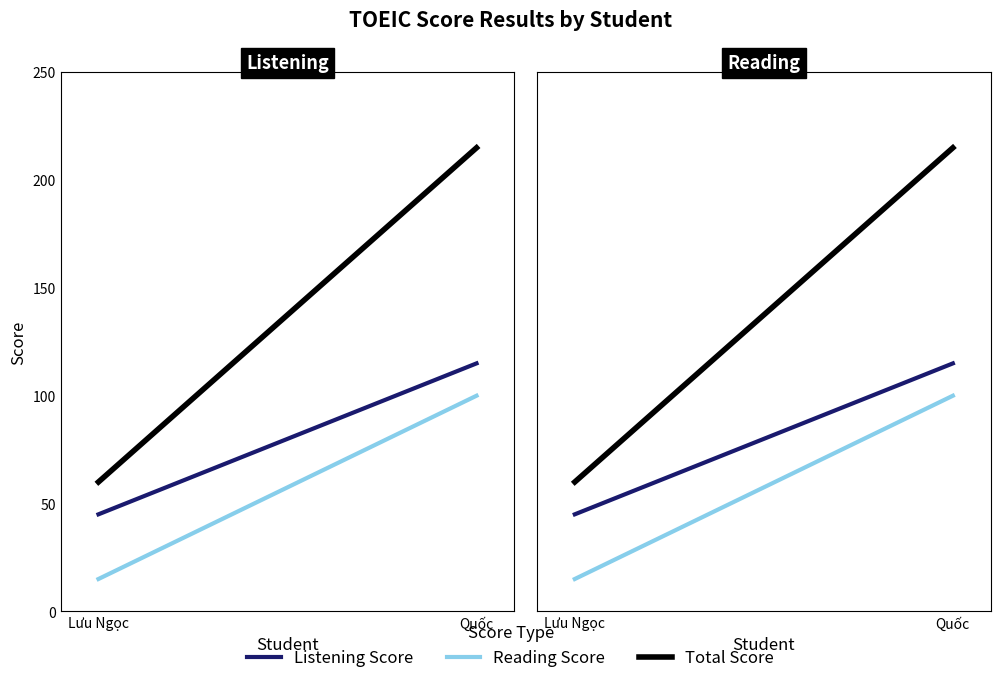

List the series in order of their peak value, lowest first.

Reading Score, Listening Score, Total Score